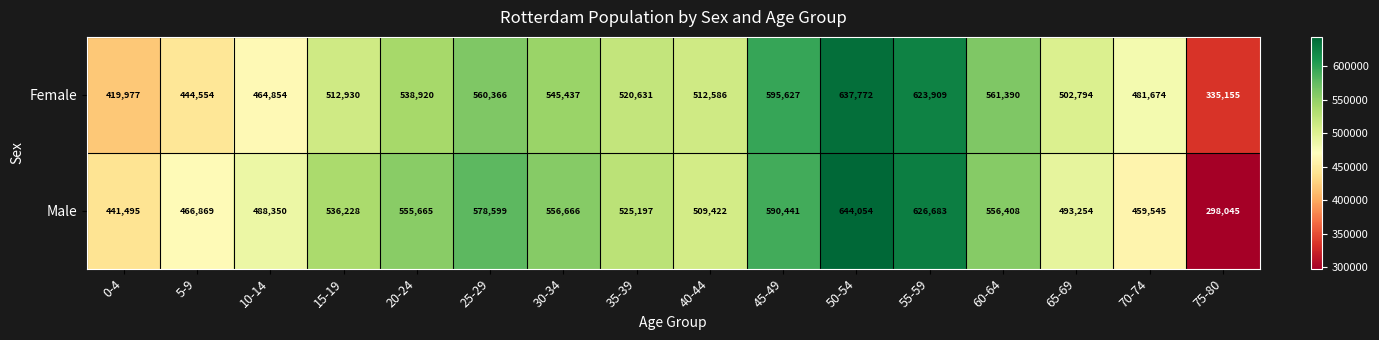

List the series in order of their peak value, highest first.

Male, Female